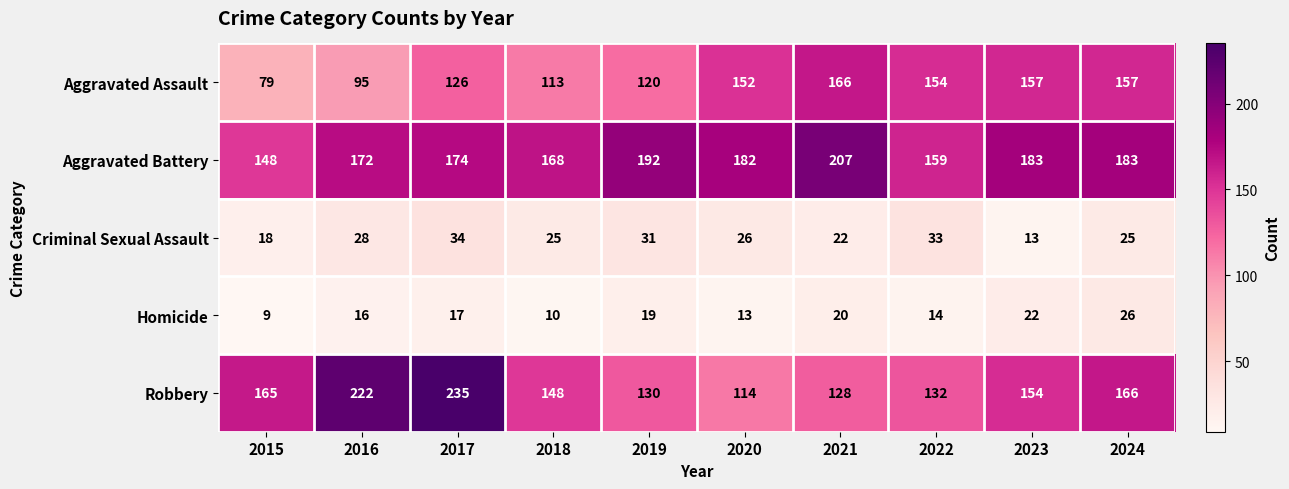

At which category does the chart reach its minimum across all series?

2015